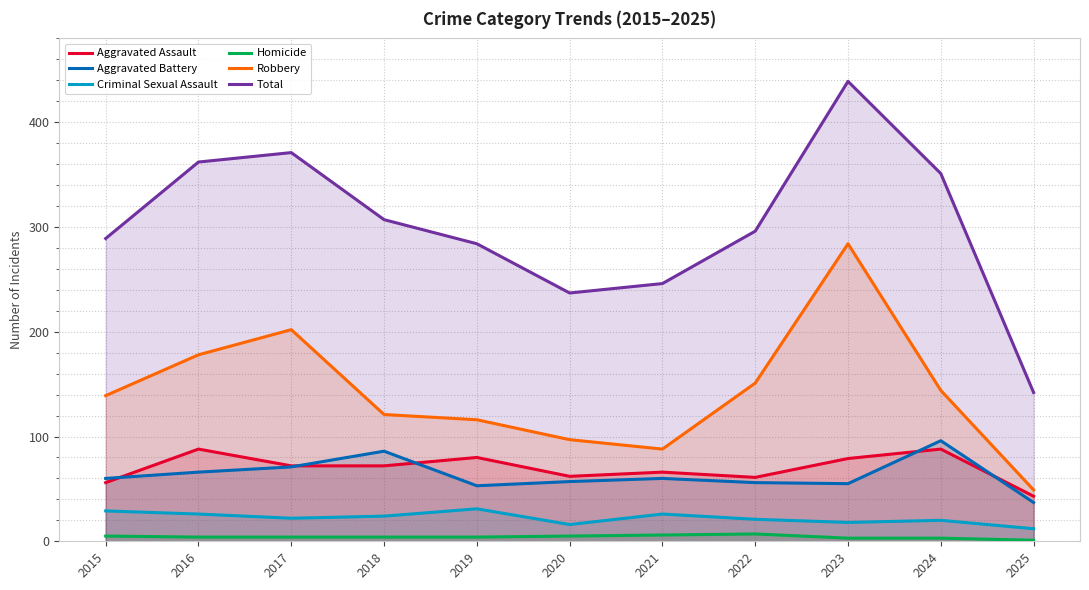

What are all the series names shown in the legend?

Aggravated Assault, Aggravated Battery, Criminal Sexual Assault, Homicide, Robbery, Total